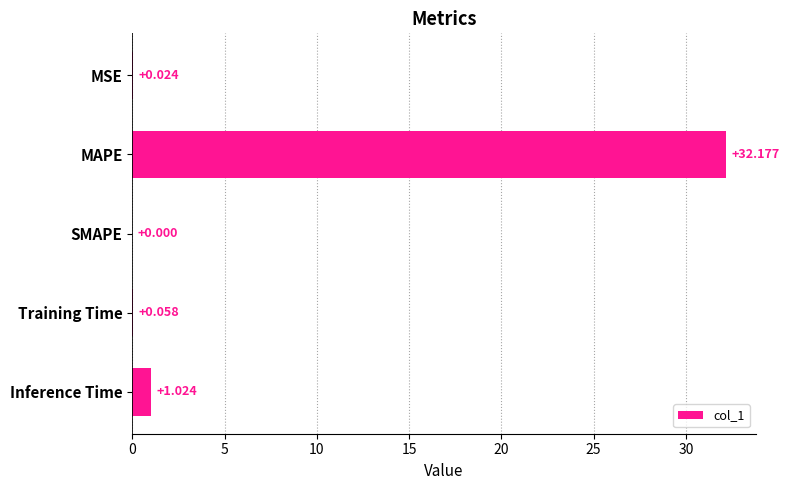

Are the bars horizontal?

Yes